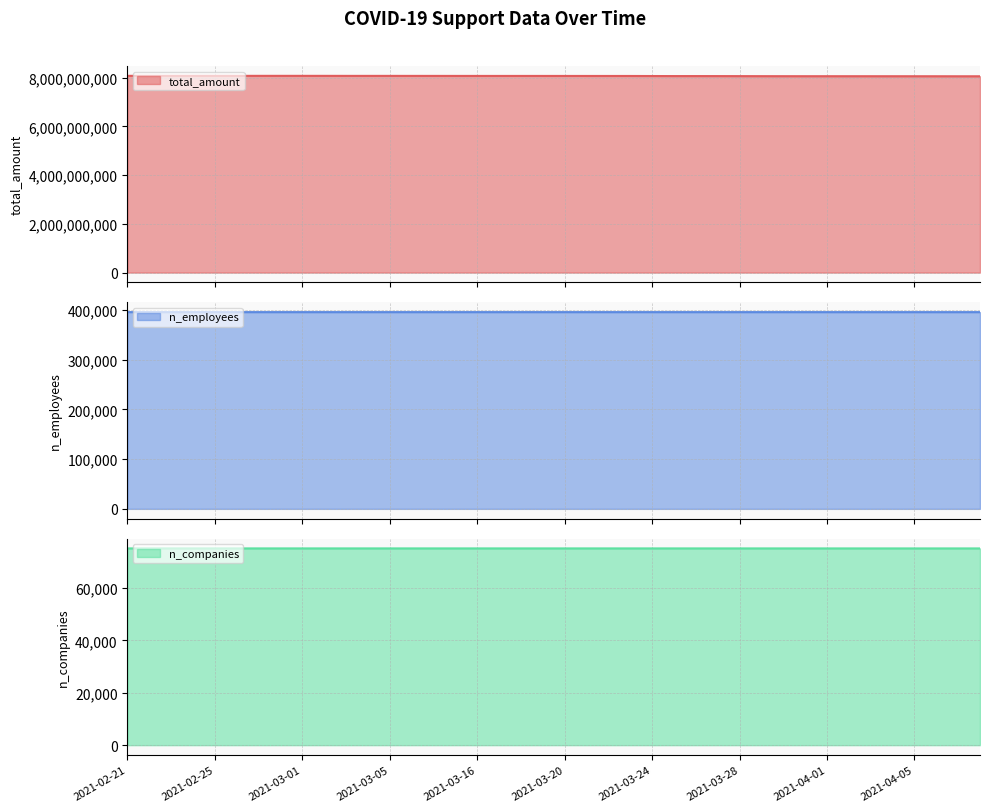

True or false: n_employees and n_companies intersect in this chart.

False